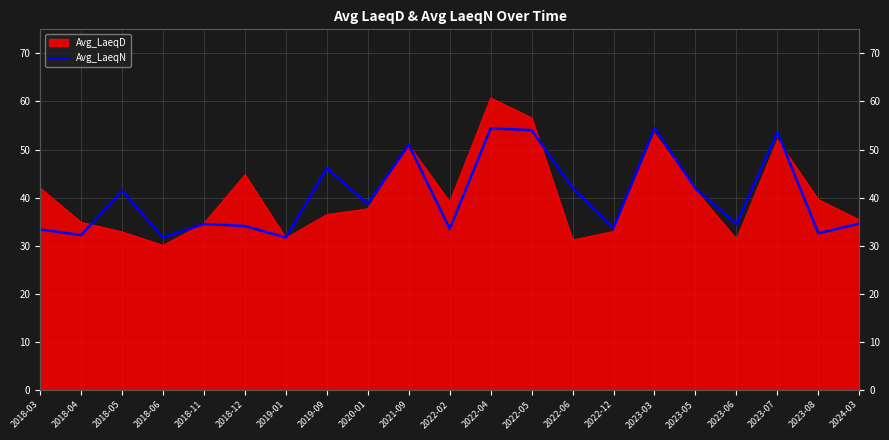

At which label is the value closest to 43?

2022-06